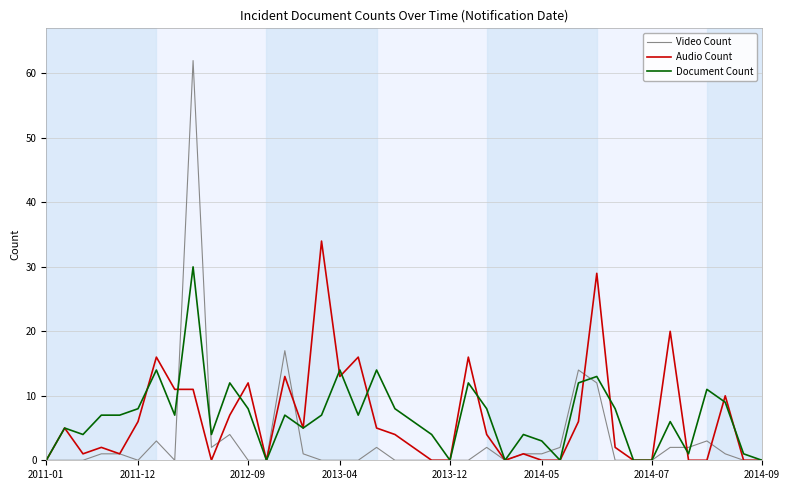

Which series has the largest range (max minus min)?

Video Count